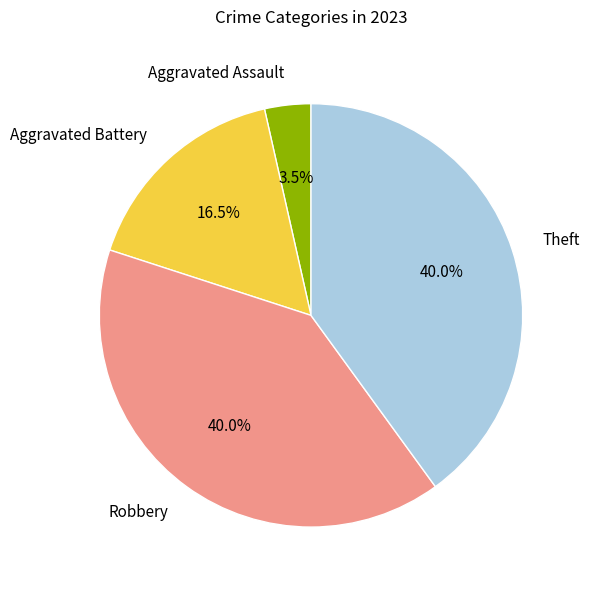

To the nearest percent, what is the combined percentage of Aggravated Battery and Aggravated Assault?

20%